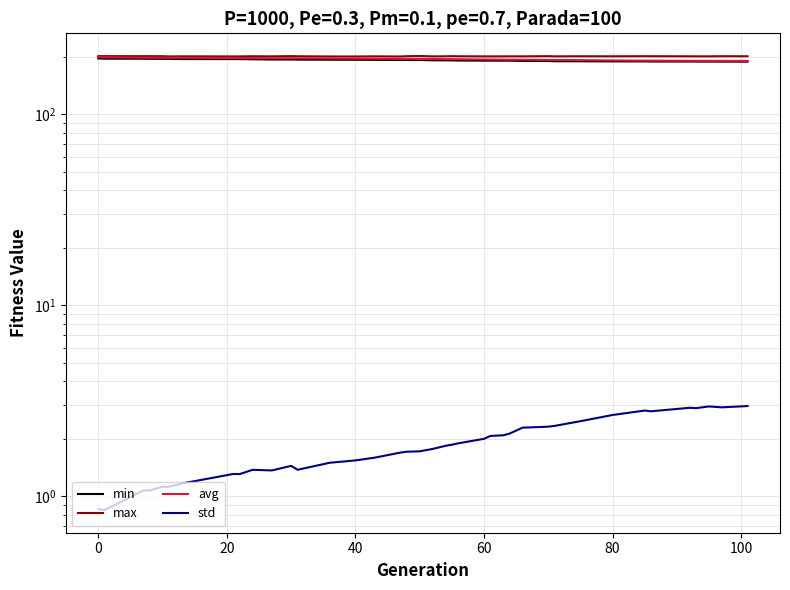

Rank the series by their maximum value, from highest to lowest.

max, avg, min, std